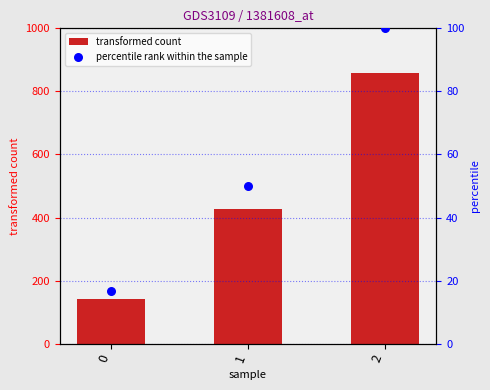

At how many categories does at least one series exceed 673?

1